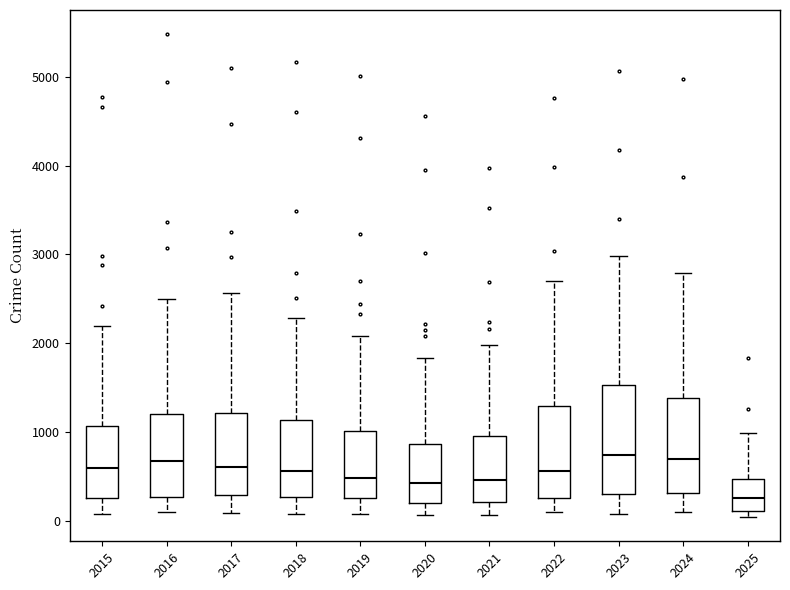

Comparing the boxes themselves (not the whiskers), which one is the tallest?

2023